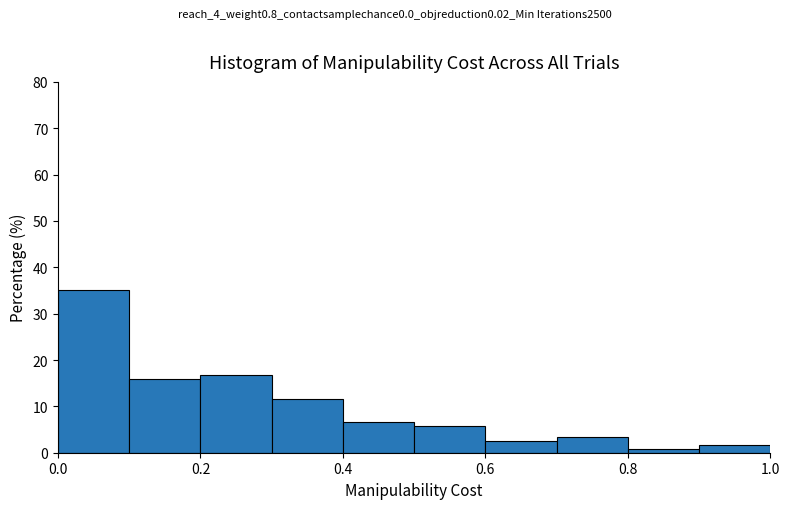

Reading left to right, list every bar in this chart as the range it spans on the x-axis followed by its height. The values are not printed on the chart, so give them approximately, as read against the axis.

0.0 to 0.1: 35
0.1 to 0.2: 16
0.2 to 0.3: 17
0.3 to 0.4: 12
0.4 to 0.5: 7
0.5 to 0.6: 6
0.6 to 0.7: 3
0.7 to 0.8: 3
0.8 to 0.9: under 1
0.9 to 1.0: 2